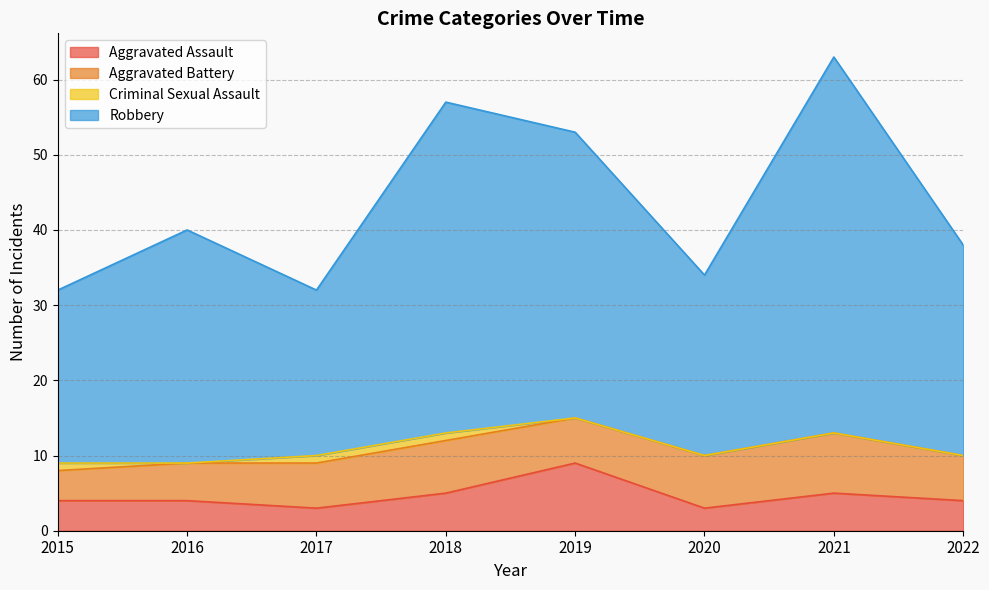

How many lines are shown in the chart?

4